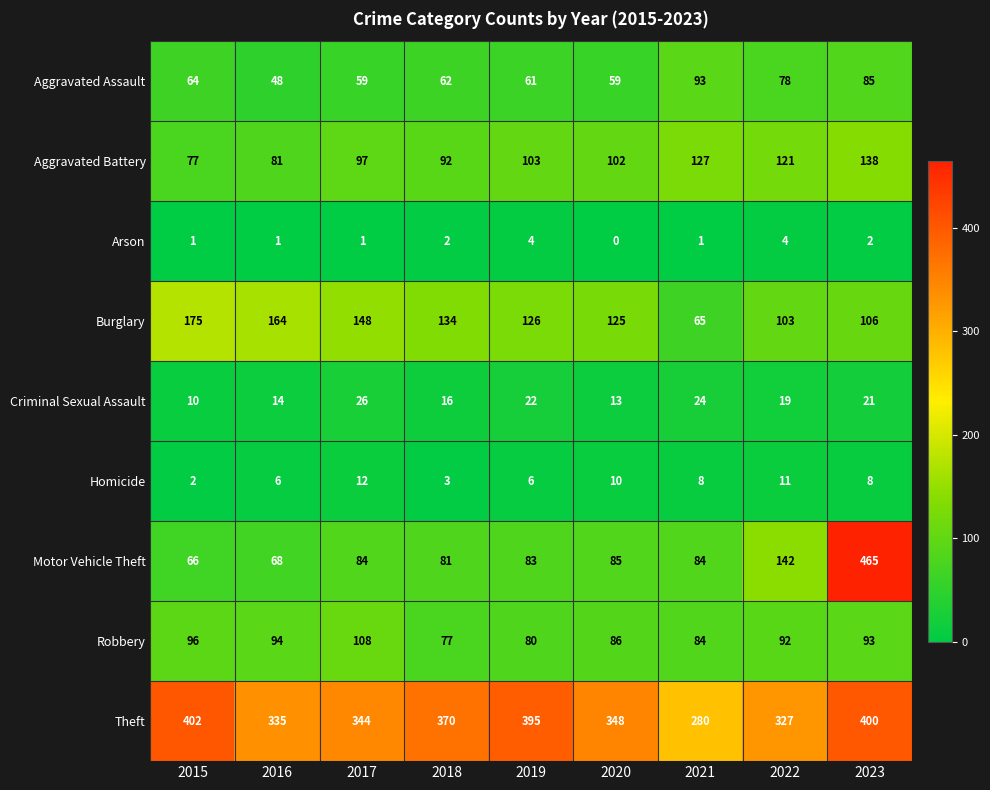

Which series has the largest total across all categories?

Theft